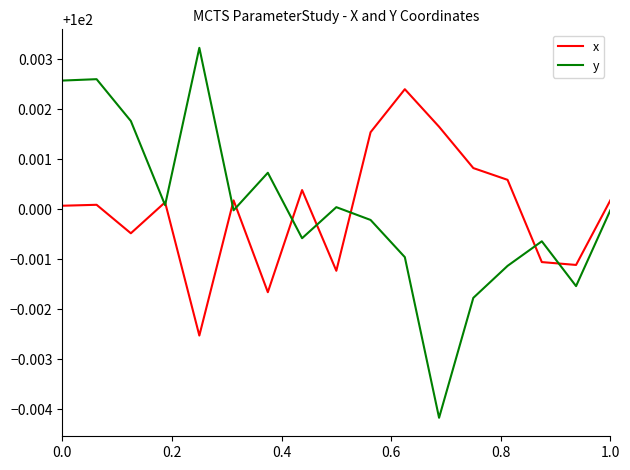

How many lines are shown in the chart?

2